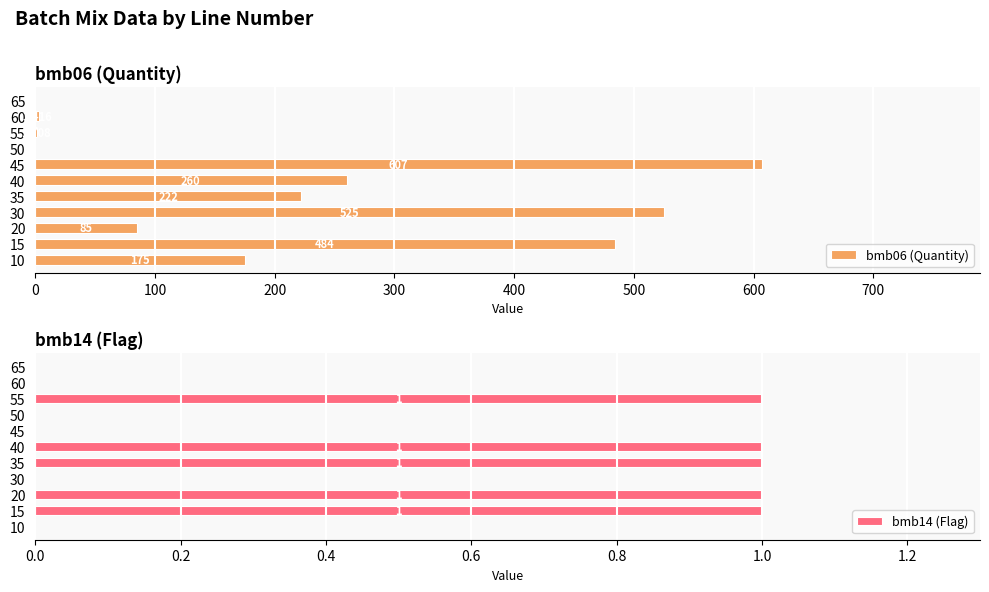

Rank the series by their maximum value, from highest to lowest.

bmb06 (Quantity), bmb14 (Flag)